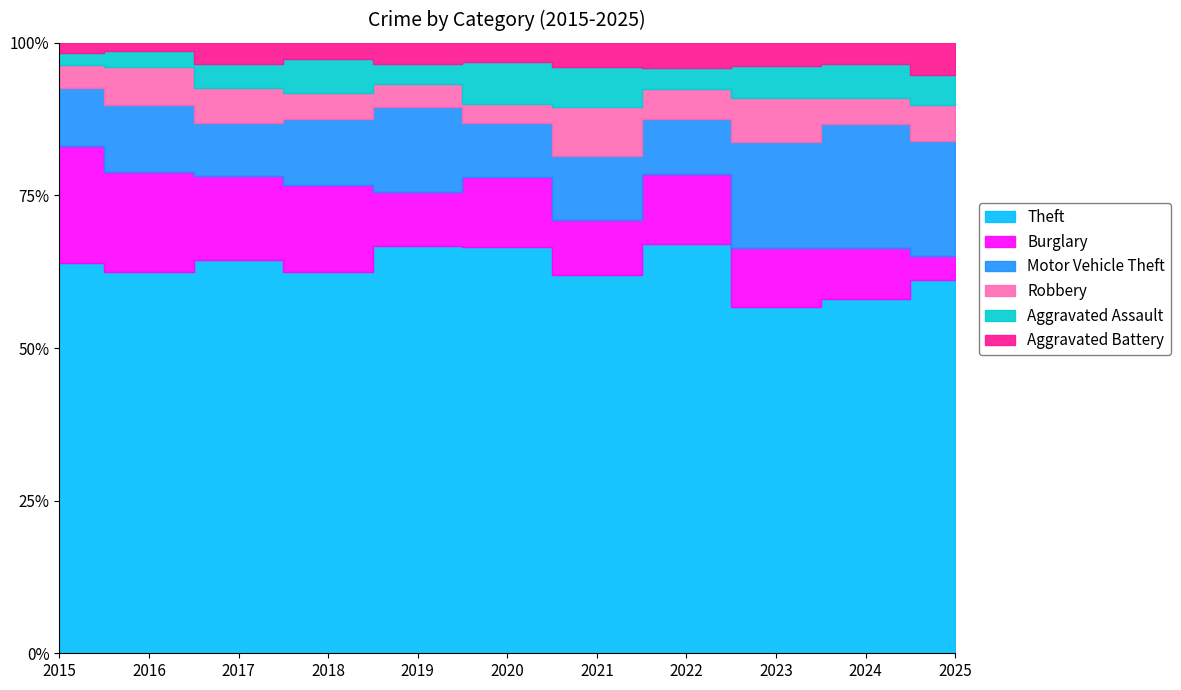

How many interior local peaks does the Aggravated Battery series have?

3